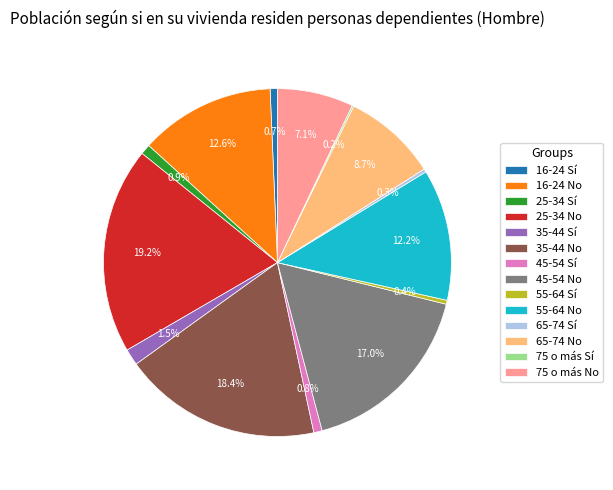

The 45-54 Sí slice represents 15% of the pie. True or false?

False